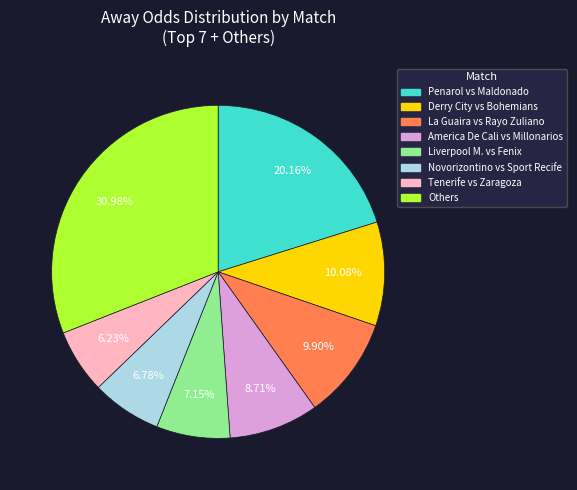

Combined, do Others and Derry City vs Bohemians account for over 50%?

No